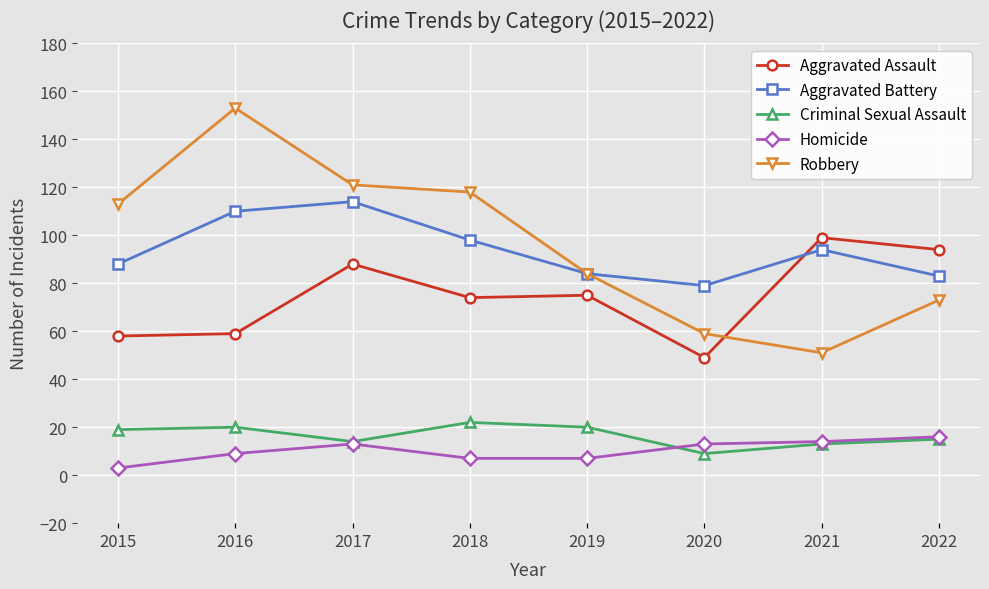

What is the minimum value shown in the chart?

3